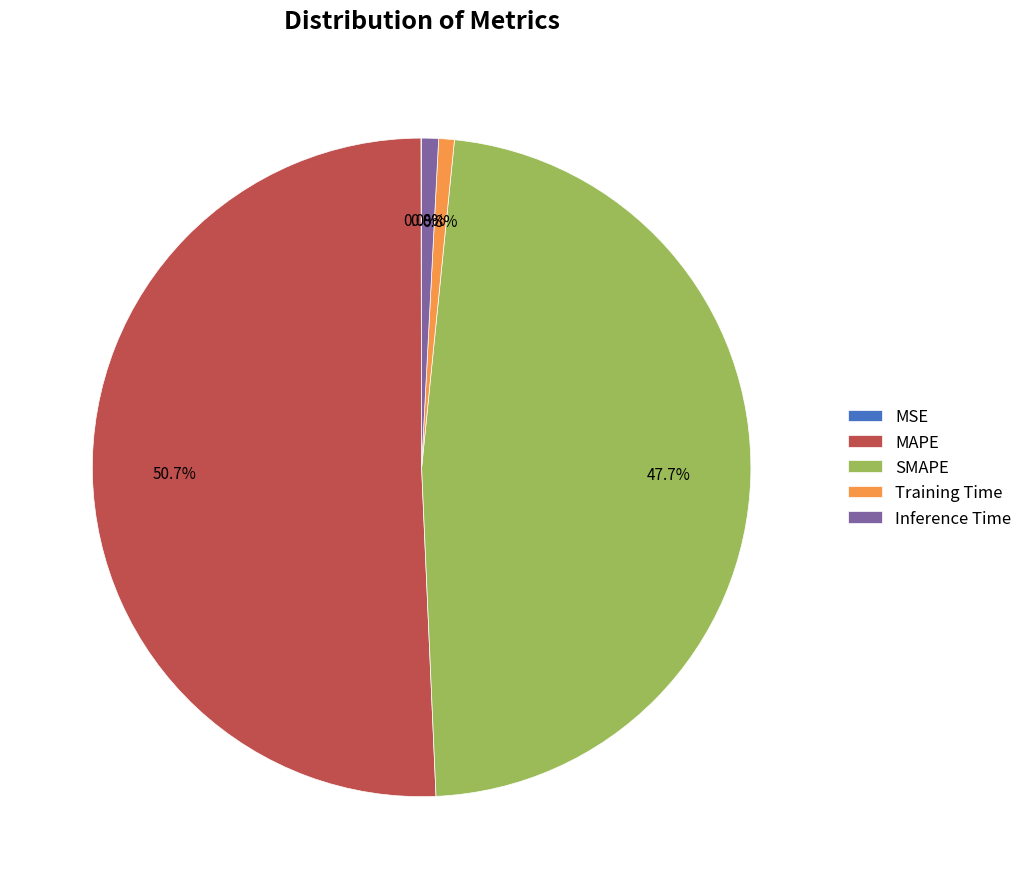

What percentage is the MAPE slice, to the nearest percent?

51%